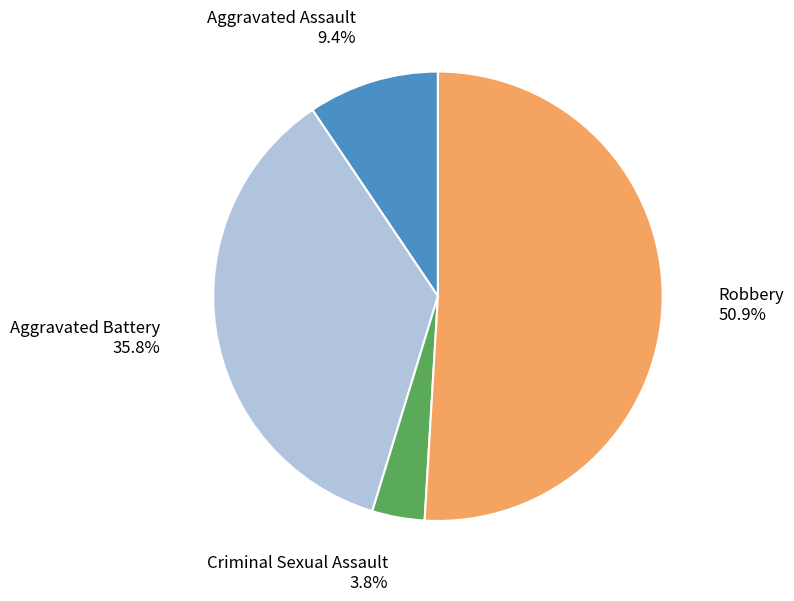

To the nearest percent, what is the difference between the Aggravated Assault and Criminal Sexual Assault slice percentages?

6%